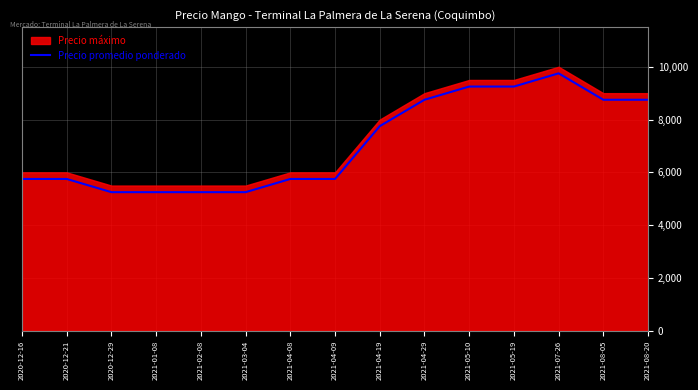

Which category has the highest value in the Precio promedio ponderado series?

2021-07-26